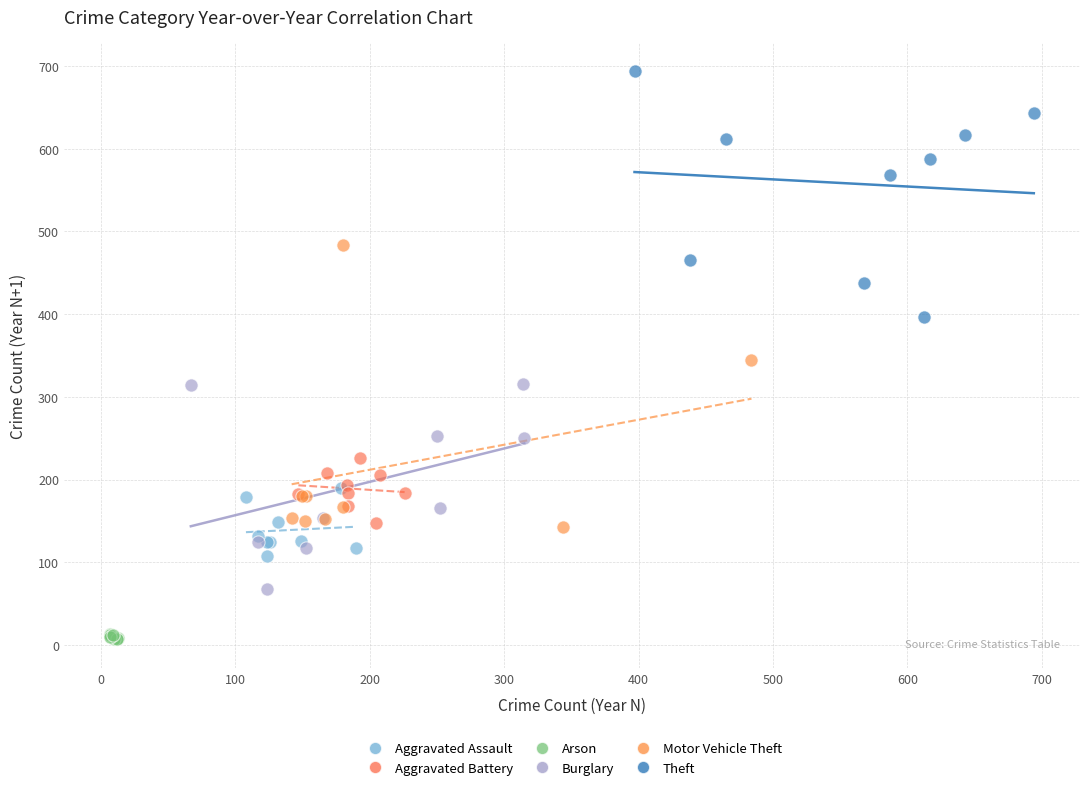

Which series reaches the maximum Y coordinate?

Theft